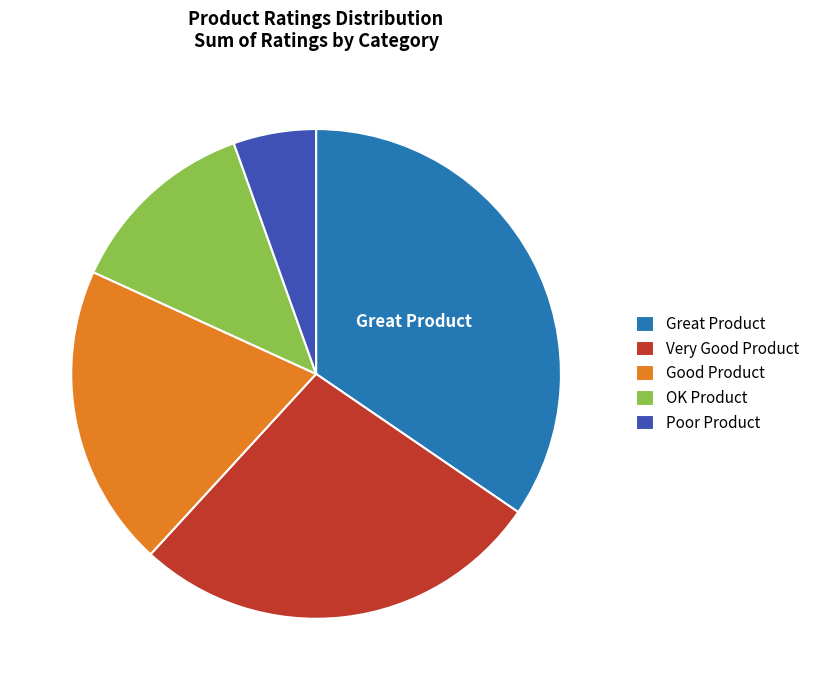

Which has a higher value, Poor Product or Great Product?

Great Product